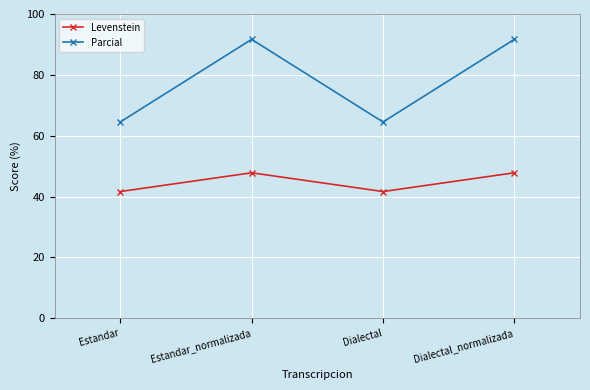

Where does the Parcial series first go above 91?

Estandar_normalizada